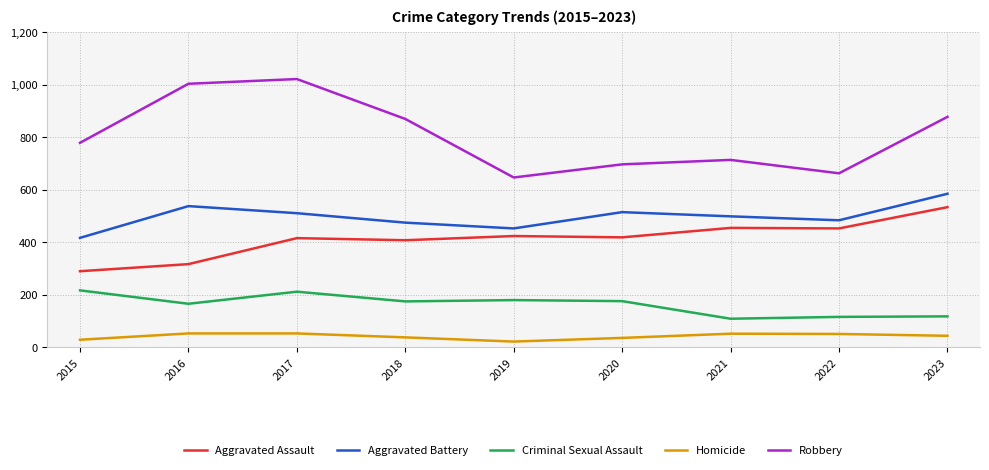

Which series has the largest range (max minus min)?

Robbery